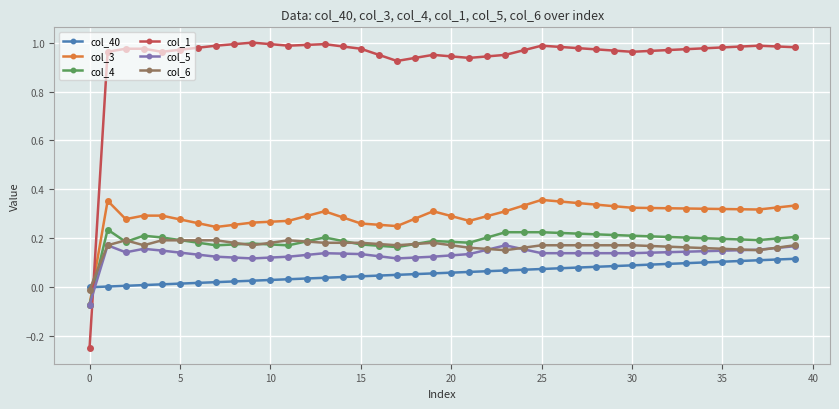

How many negative values does the col_4 series have?

1